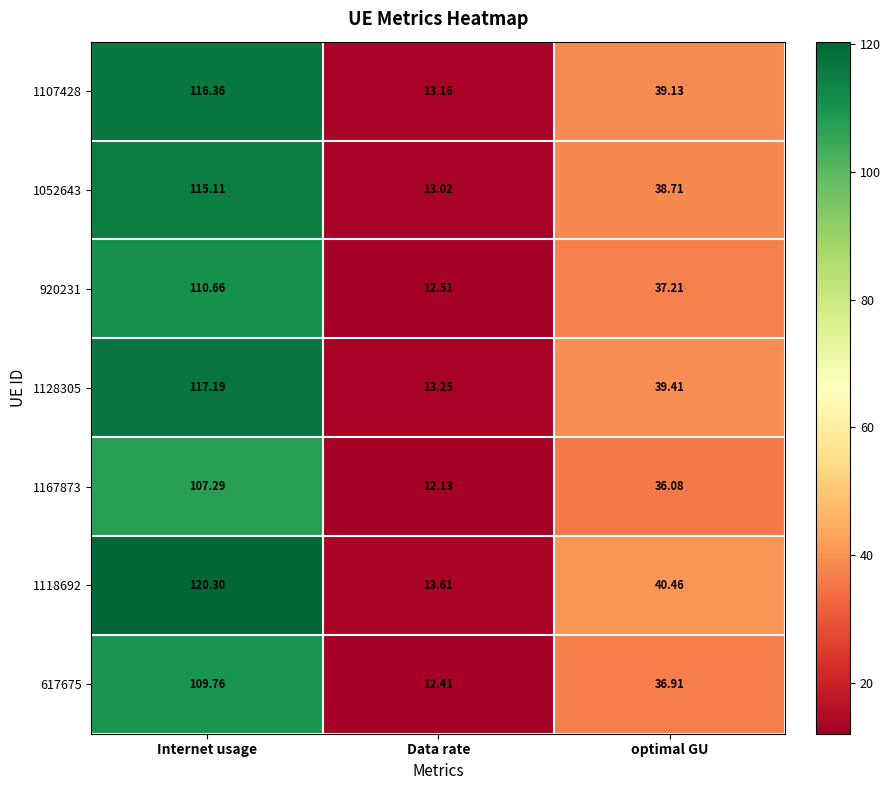

At which category does the chart reach its minimum across all series?

Data rate